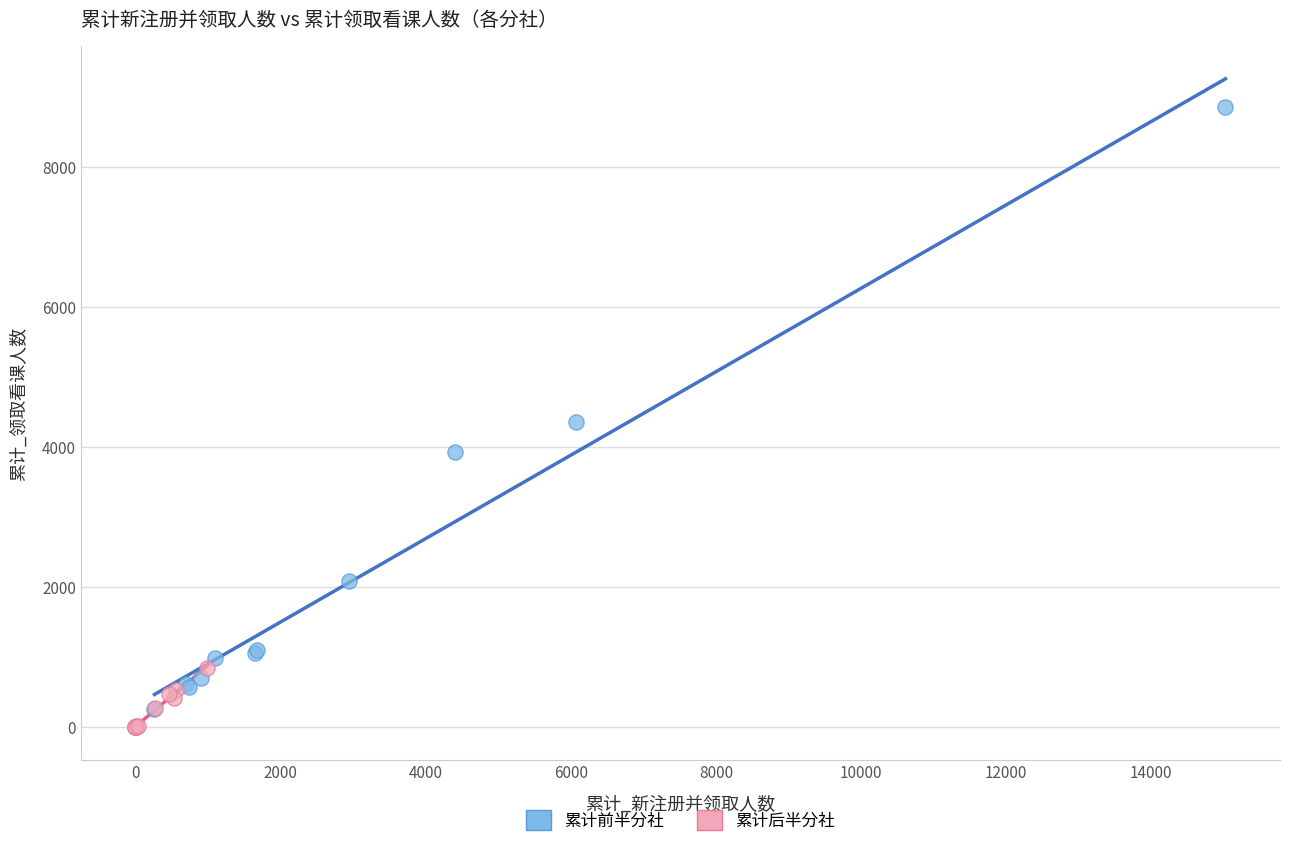

What are all the series names shown in the legend?

累计前半分社, 累计后半分社